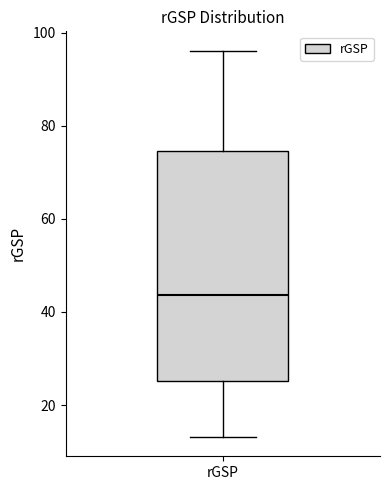

Read this box plot against the y-axis: the position of the median line, the range covered by the box, and the ends of both whiskers. The values are not printed on the chart, so give them approximately, as read against the axis.

median 44, box 26 to 74, whiskers 14 to 96